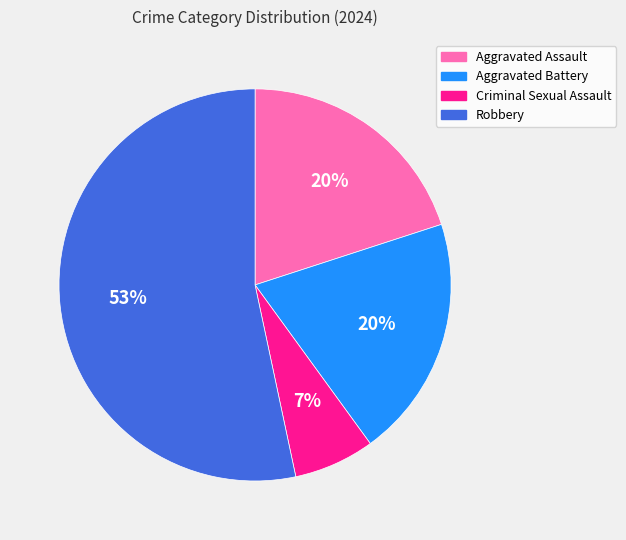

How many segments does this pie chart have?

4